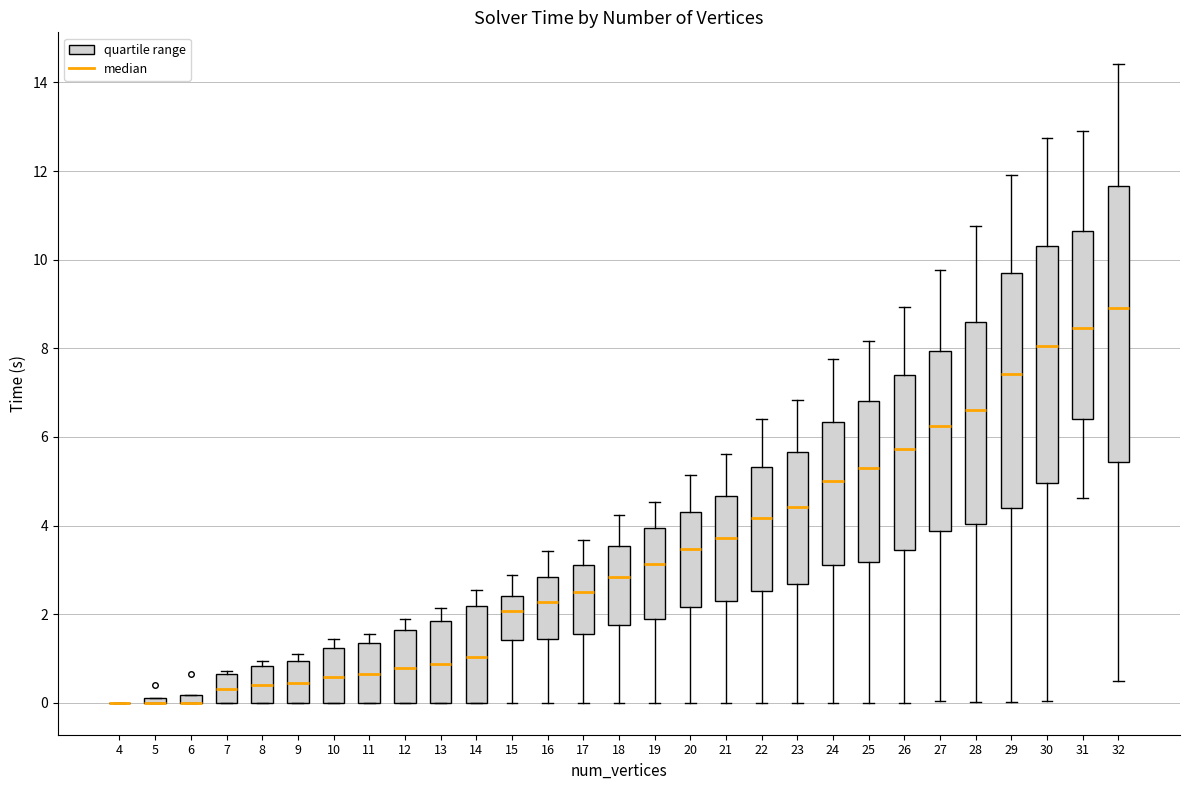

Where does the upper whisker of the box at x = 21 end on the y-axis? The values are not printed on the chart, so give them approximately, as read against the axis.

5.6